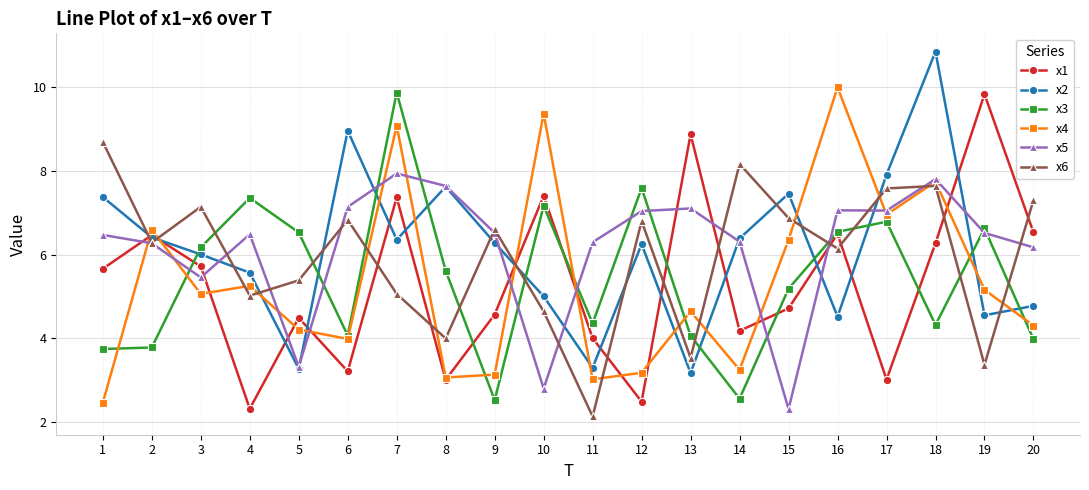

What is the approximate value of x2 at 14?

6.4